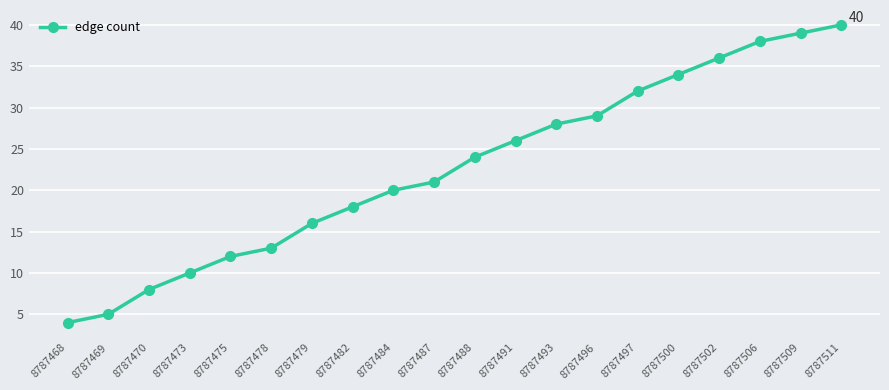

True or false: the data shows 5 at 8787469.

True